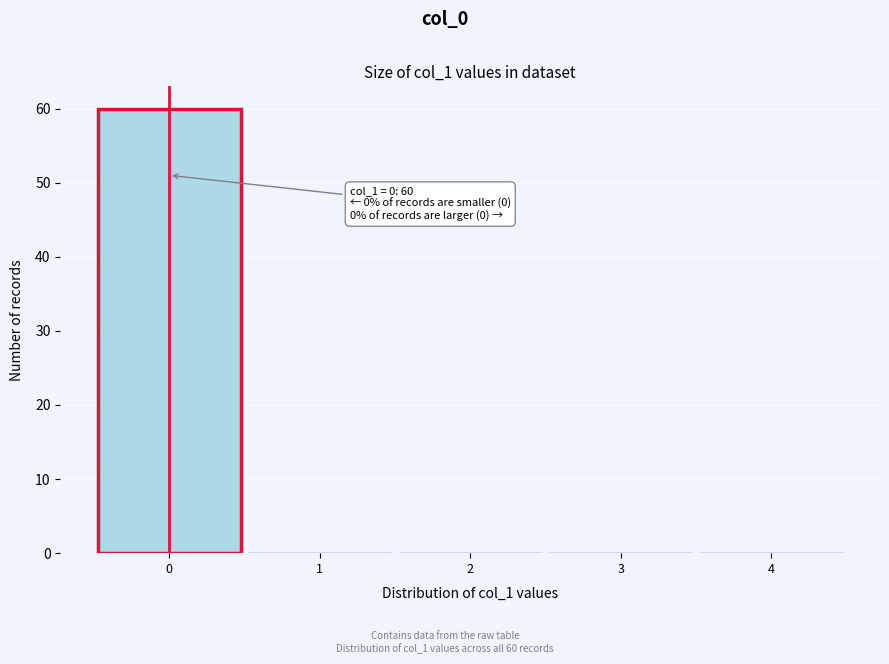

Over which range of the x-axis is the bar tallest?

-0.5 to 0.5